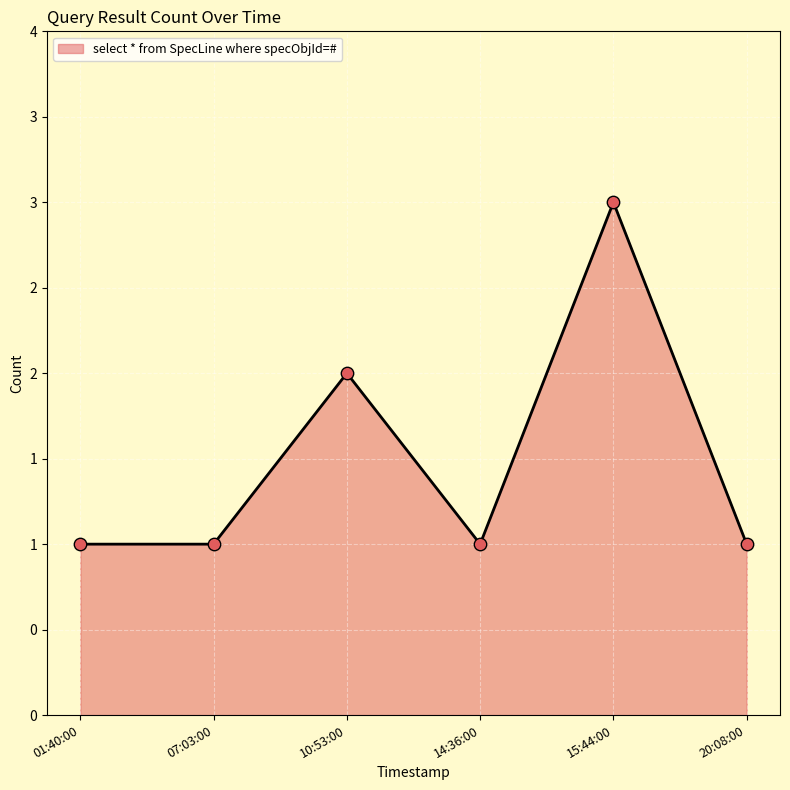

Does the chart have visible grid lines?

Yes